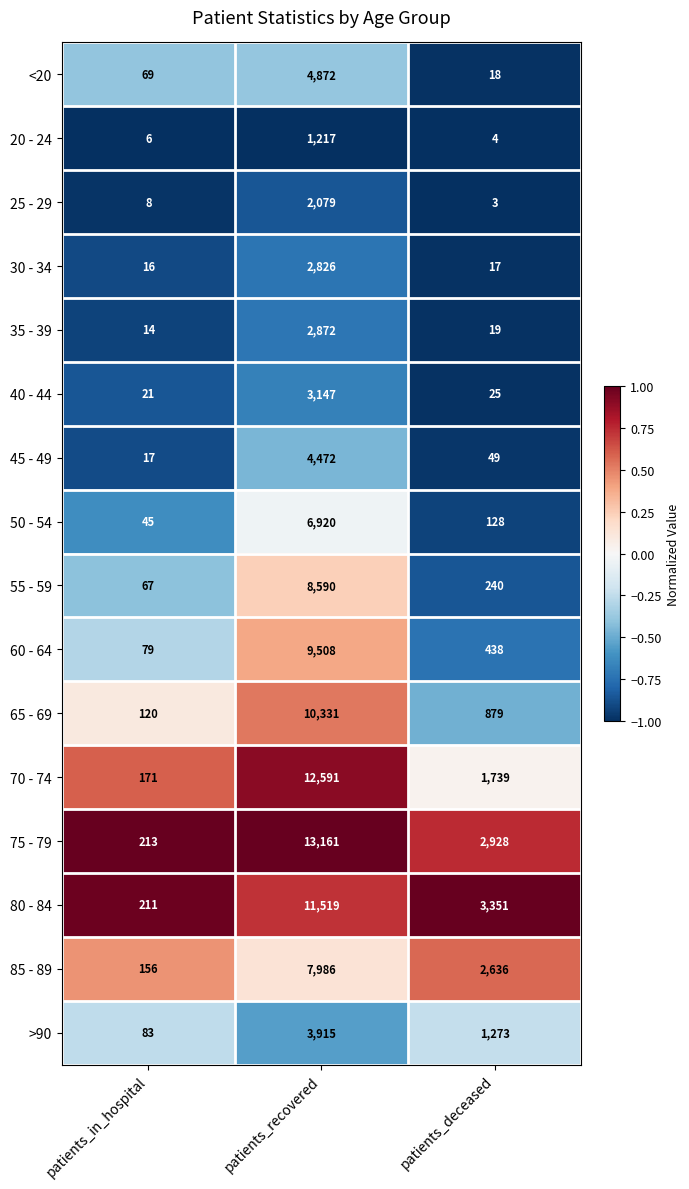

What is the average value of the 20 - 24 series?

409